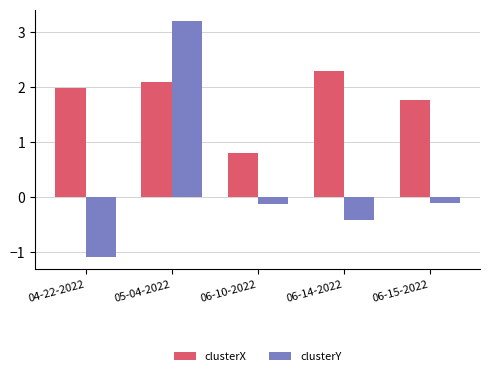

Which label corresponds to the smallest value in the chart?

04-22-2022